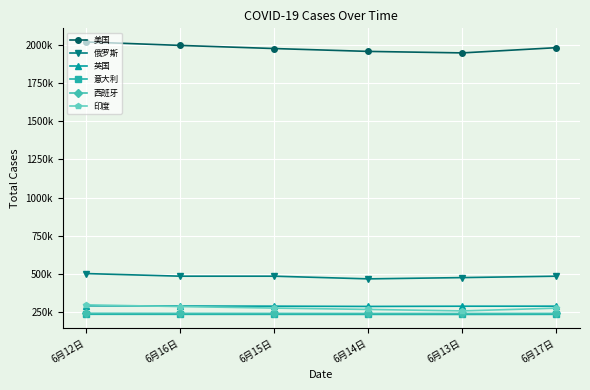

Does the chart have visible grid lines?

Yes